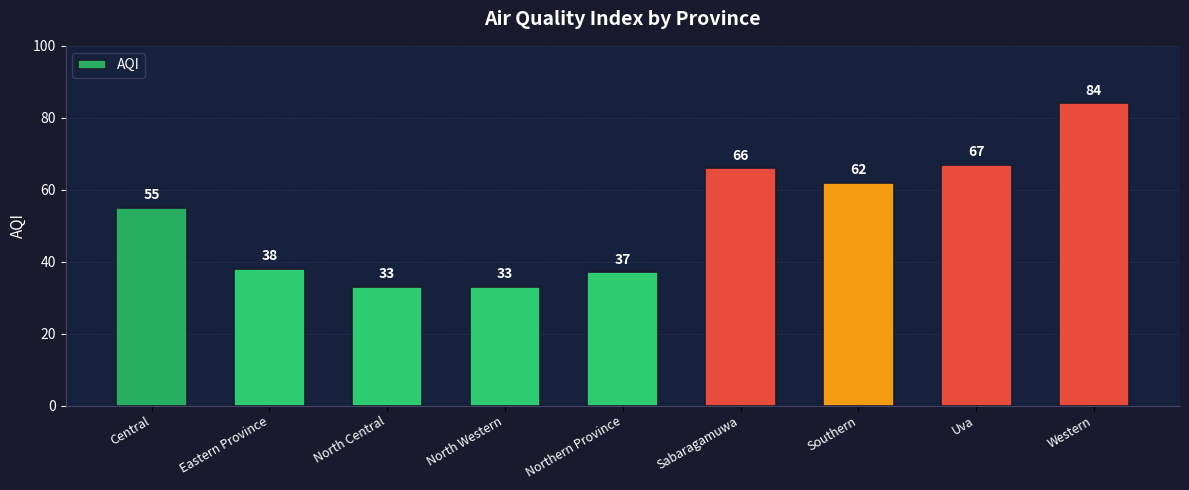

What is the change in value from Northern Province to Sabaragamuwa?

+29